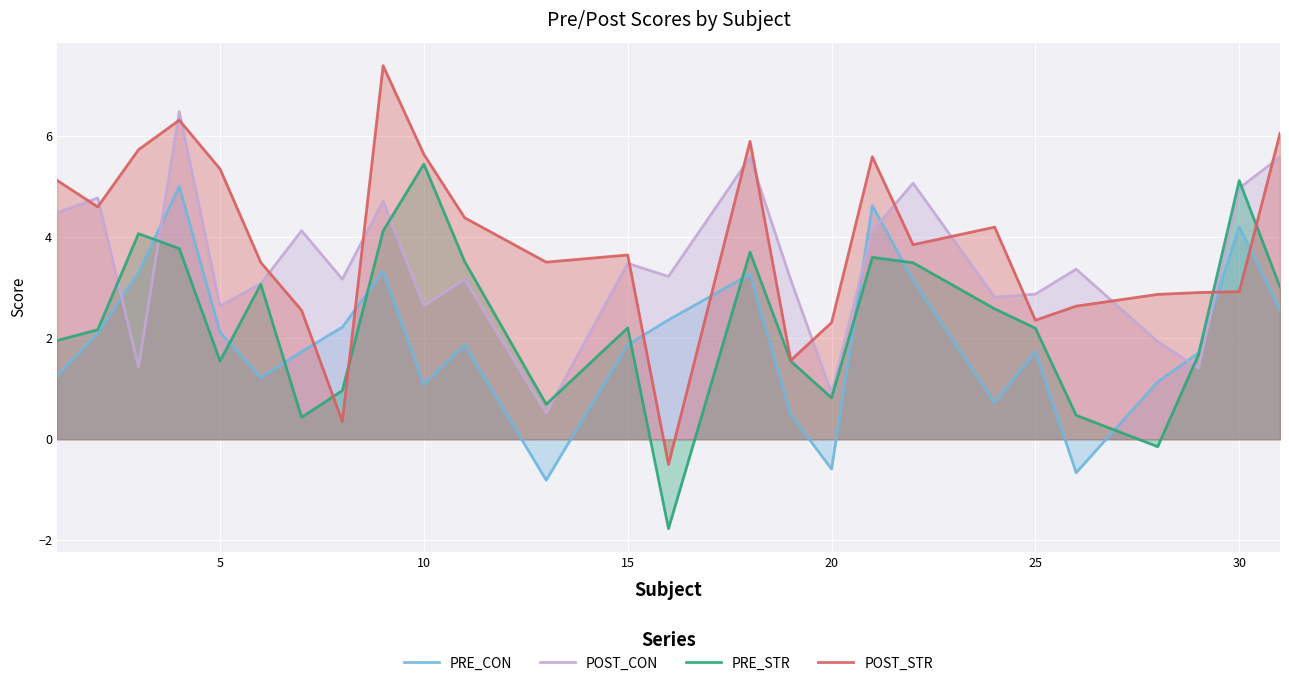

Which series ends up on top after the final intersection of POST_CON and PRE_CON?

POST_CON